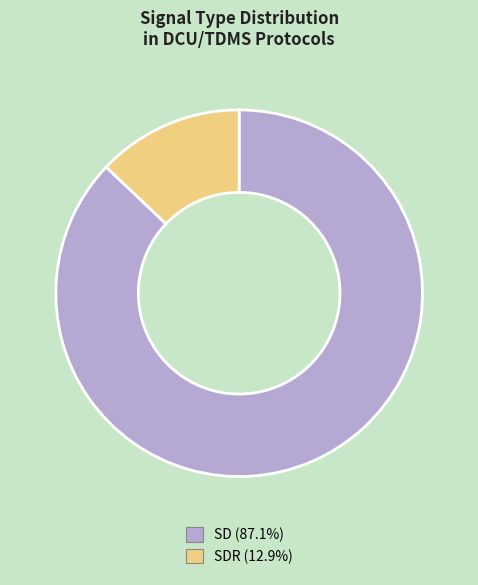

Is there a majority slice in this chart?

Yes